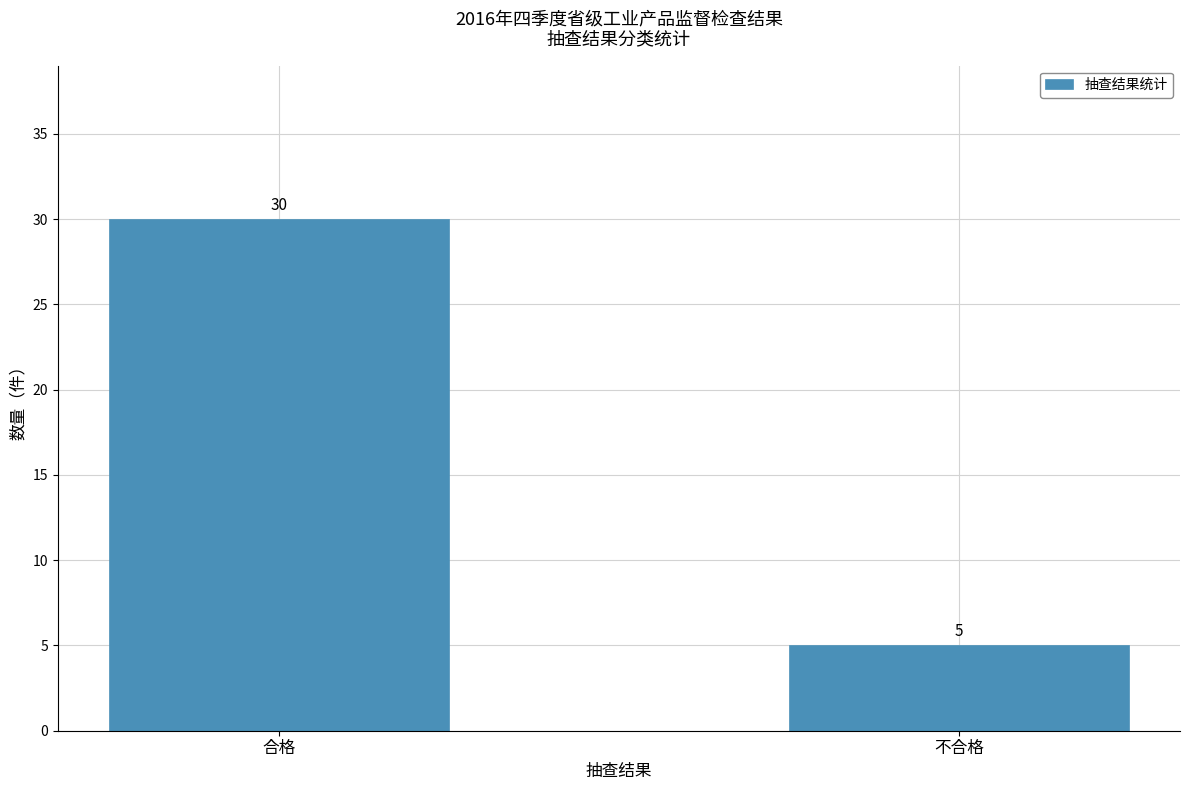

Is it true that the value at 不合格 is 2?

False